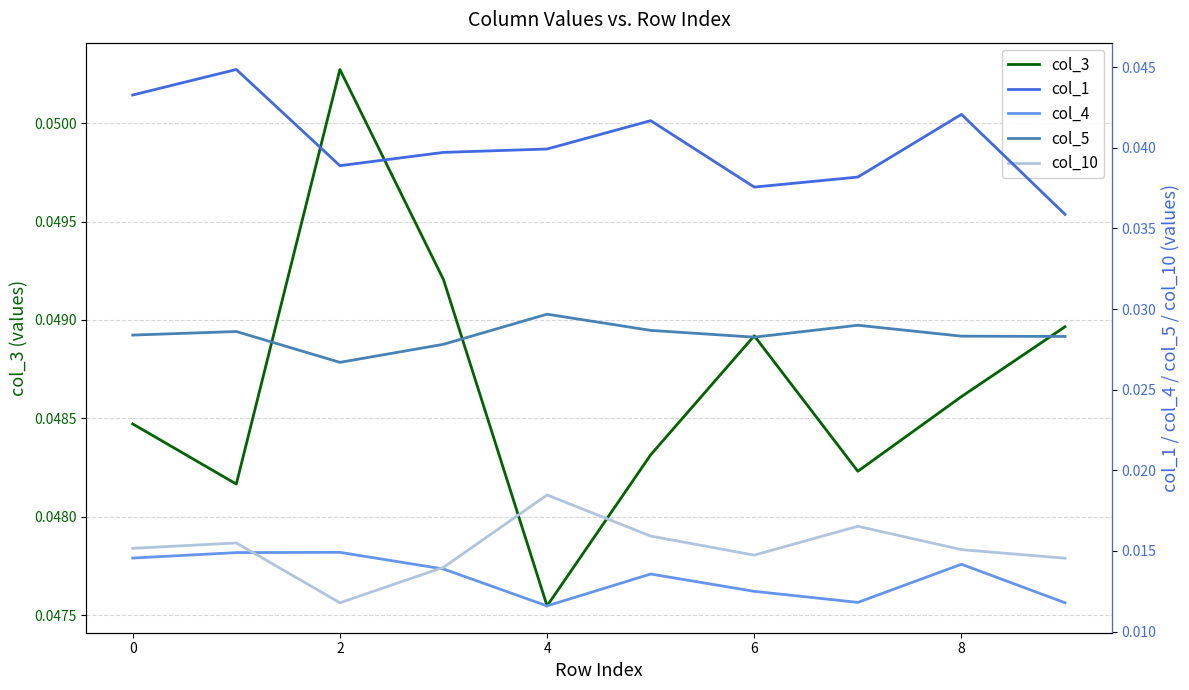

At which label does col_3 reach its minimum?

4